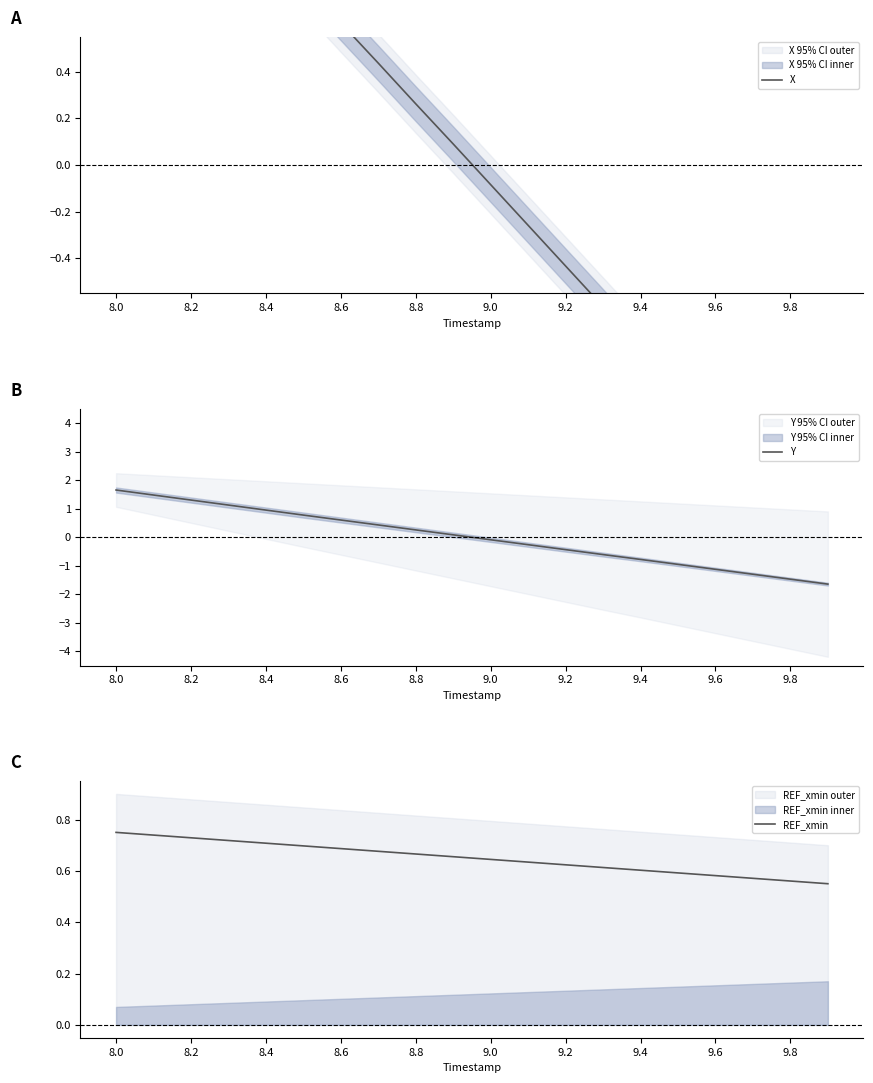

Reading right to left, extract all data points from this chart.

X: -1.6	-1.5	-1.3	-1.1	-1.0	-0.8	-0.6	-0.4	-0.3	-0.1	0.1	0.3	0.4	0.6	0.8	1.0	1.1	1.3	1.5	1.6
Y: -1.6	-1.5	-1.3	-1.1	-1.0	-0.8	-0.6	-0.4	-0.3	-0.1	0.1	0.3	0.4	0.6	0.8	1.0	1.1	1.3	1.5	1.7
REF_xmin: 0.6	0.6	0.6	0.6	0.6	0.6	0.6	0.6	0.6	0.6	0.7	0.7	0.7	0.7	0.7	0.7	0.7	0.7	0.7	0.8